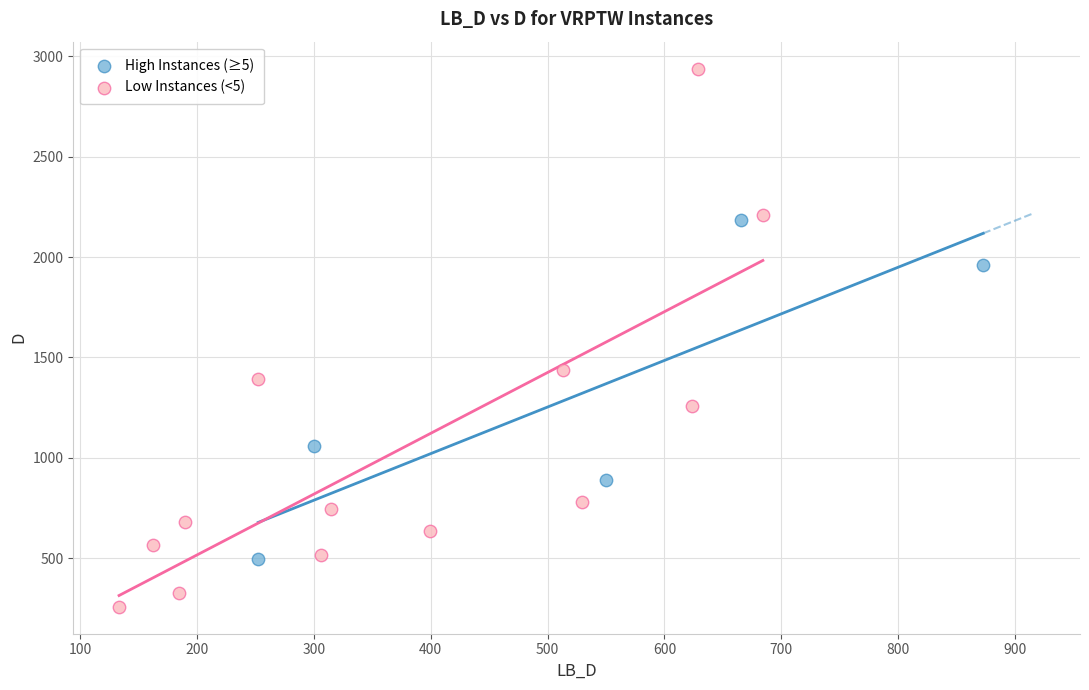

Which series reaches the minimum Y coordinate?

Low Instances (<5)